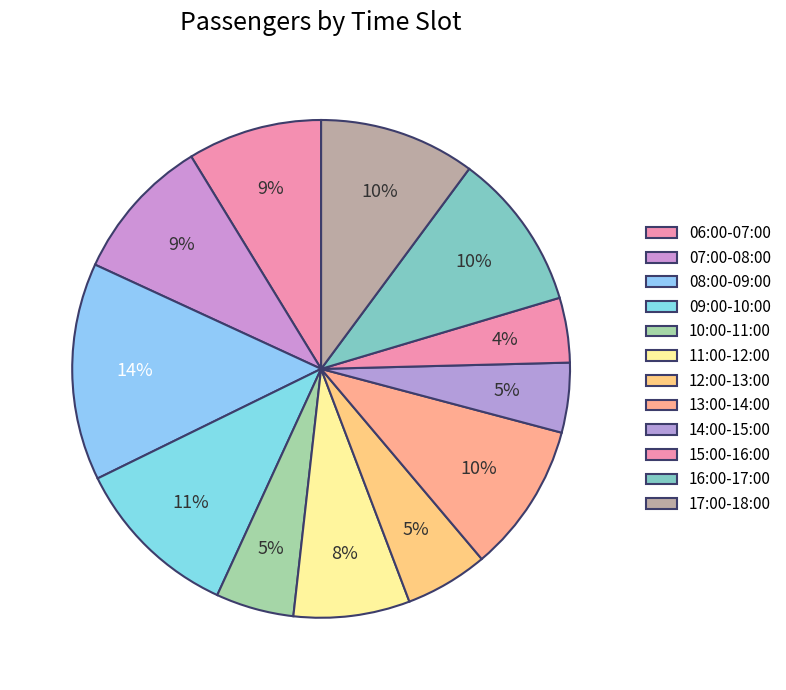

Does 14:00-15:00 represent more than half of the total?

No